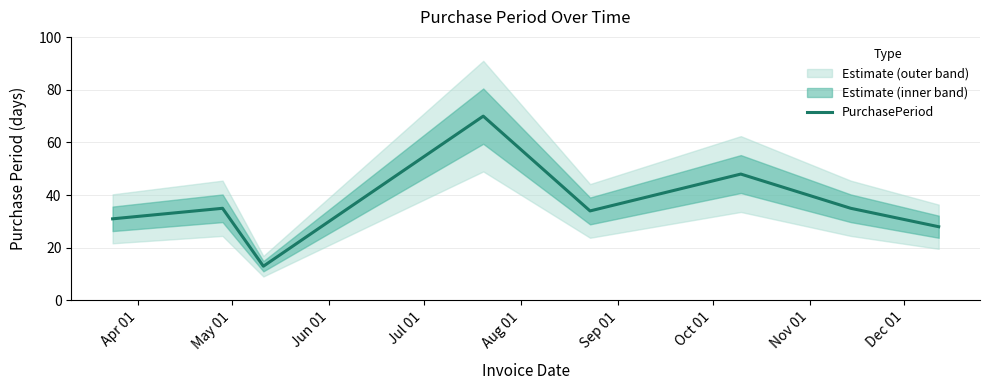

Does the chart display data point markers on the line(s)?

No